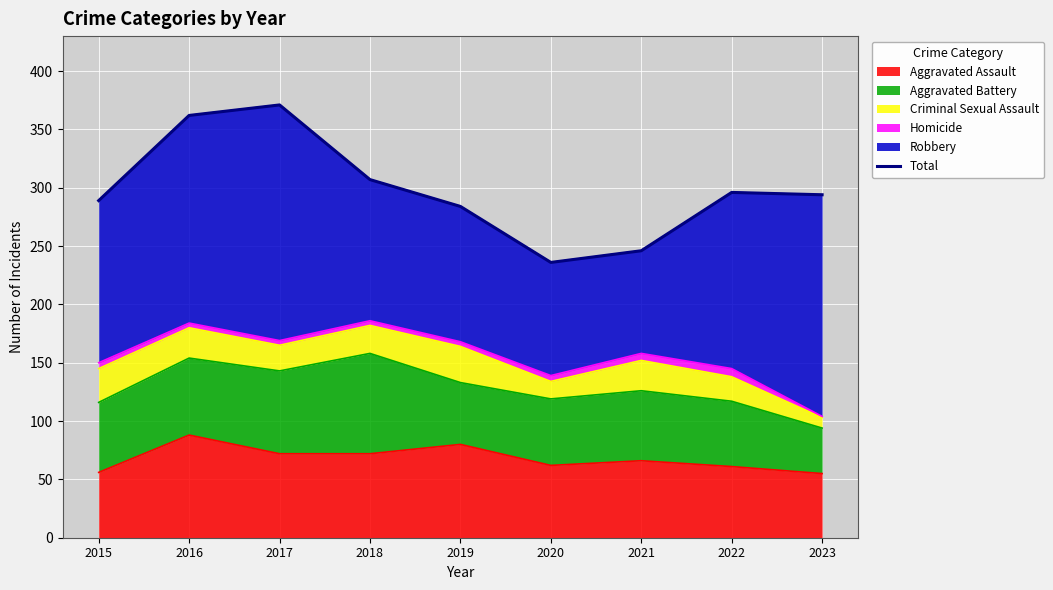

True or false: the data shows 70 at 2023.

False